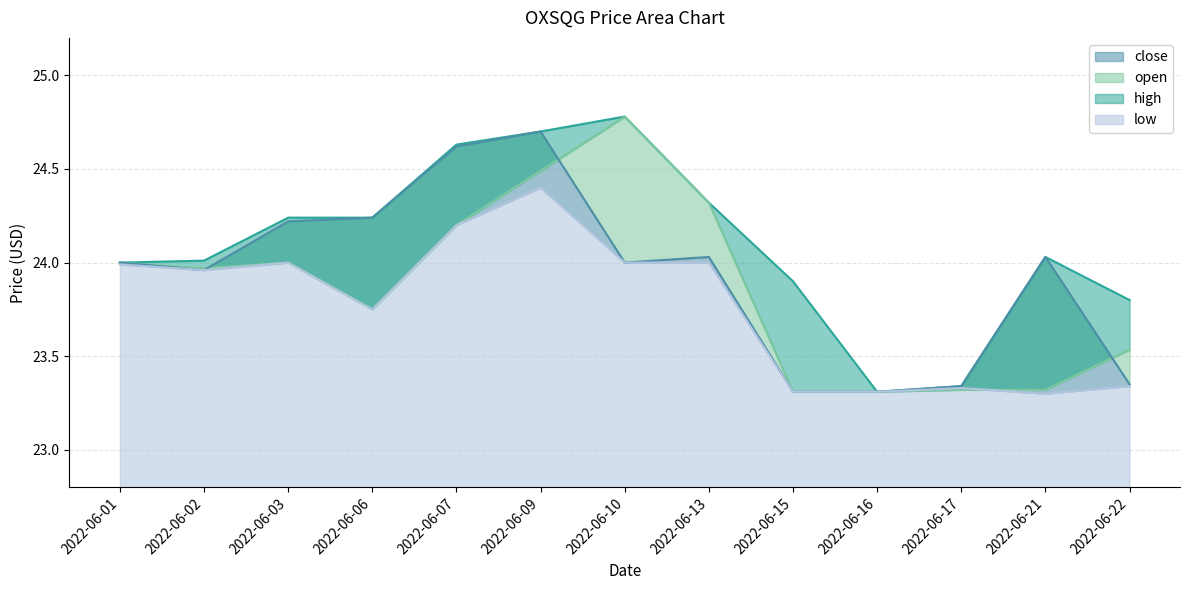

At which category is the sum across all series the highest?

2022-06-09